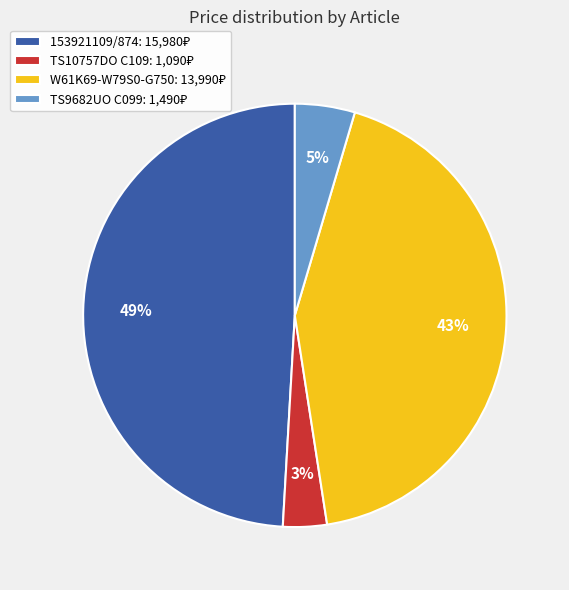

Which category has the smallest portion of the pie?

TS10757DO C109